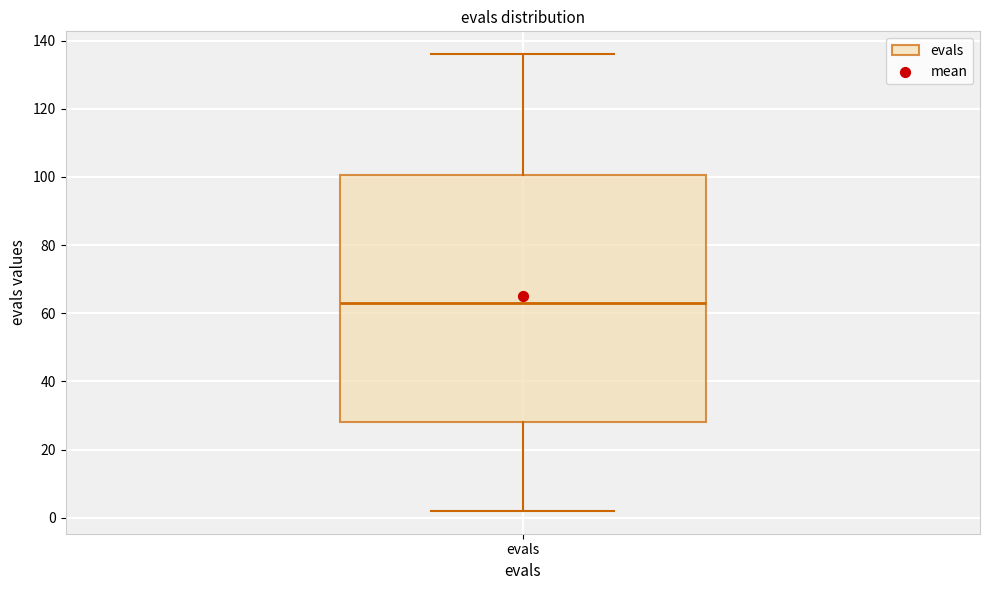

Where does the upper whisker of the box for evals end on the y-axis? The values are not printed on the chart, so give them approximately, as read against the axis.

136